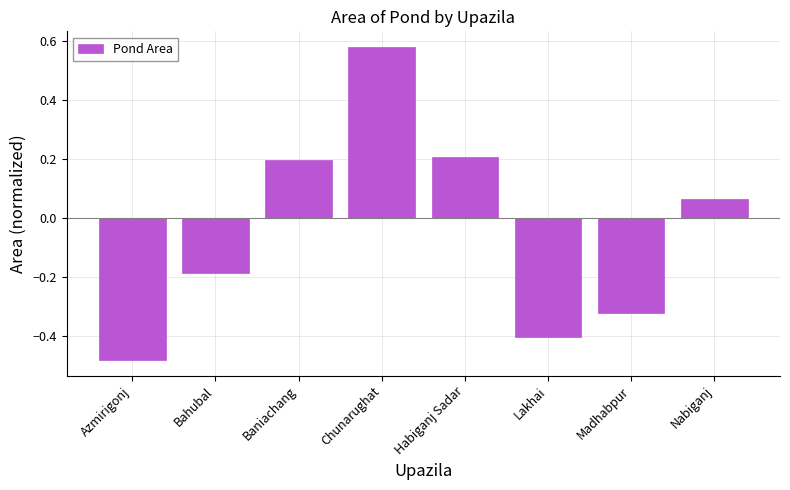

What is the difference between the second highest and minimum values?

0.7